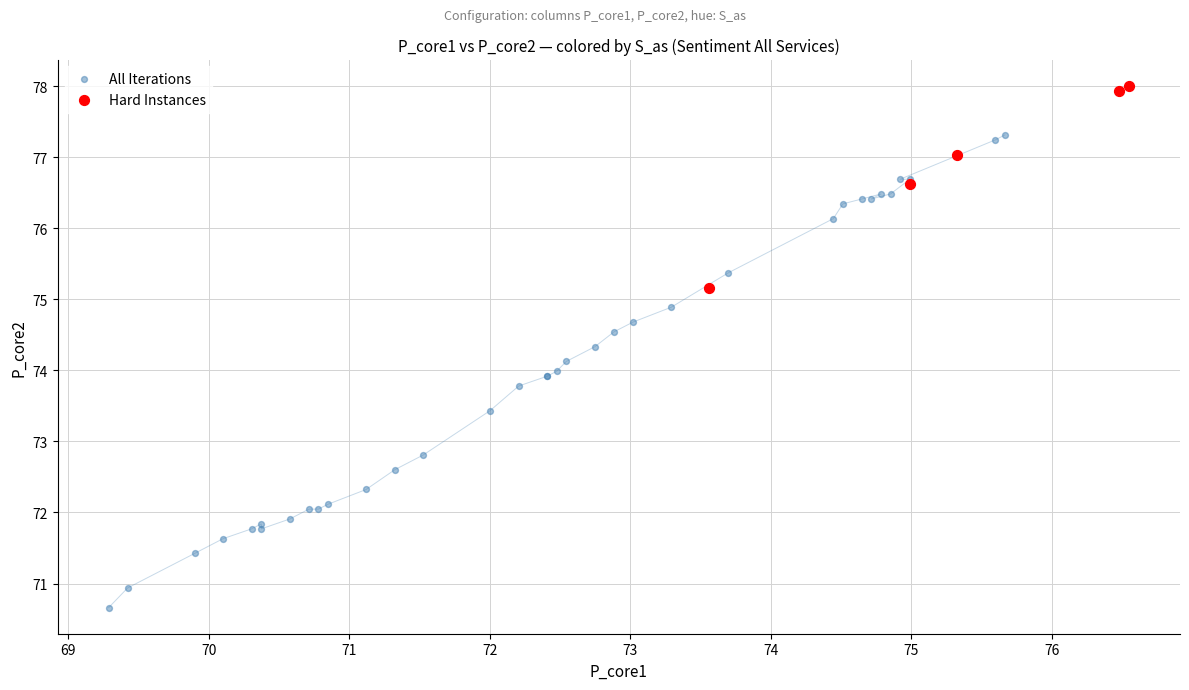

What are all the series names shown in the legend?

All Iterations, Hard Instances